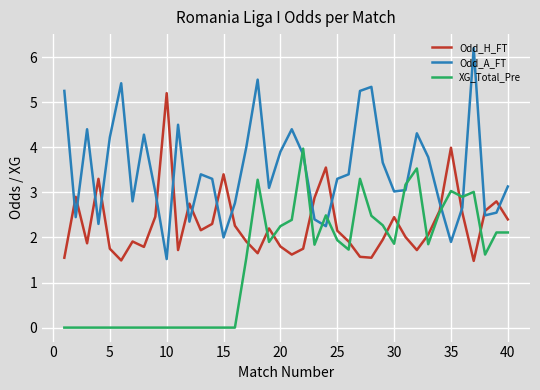

Which series has the largest range (max minus min)?

Odd_A_FT